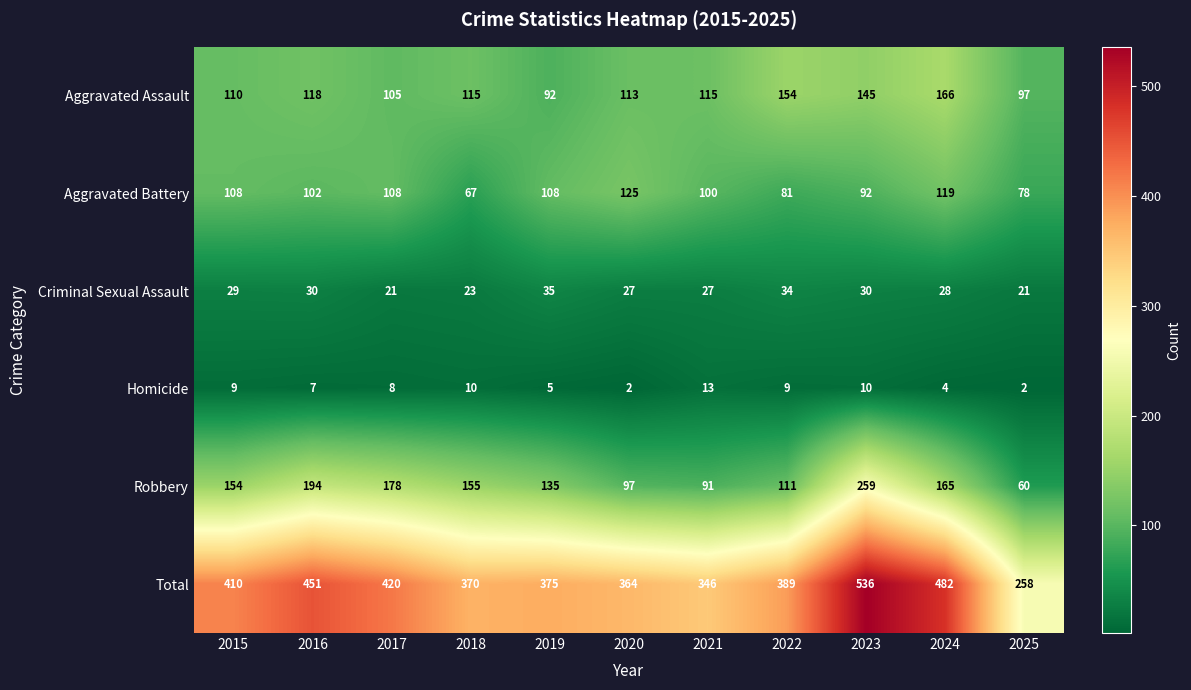

What is the difference between the second highest and minimum values in the Robbery series?

134